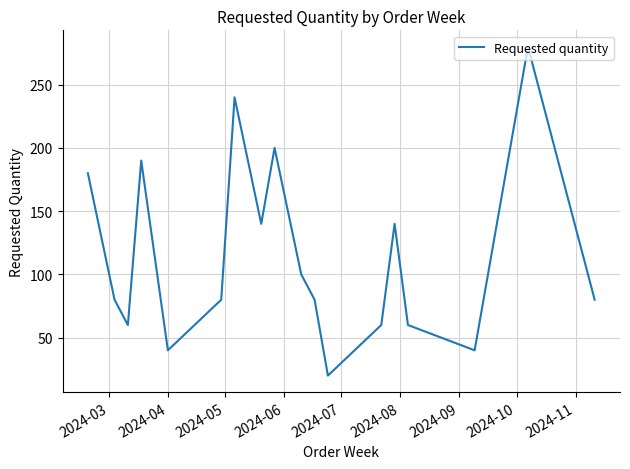

Count the number of data series in this chart.

1